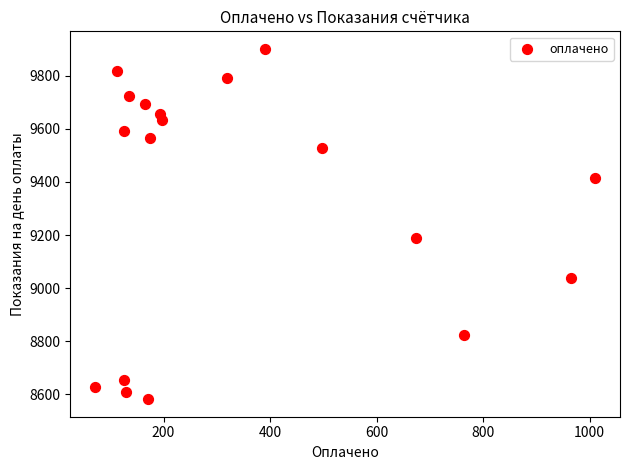

What is the range of Y values (max minus min)?

1319